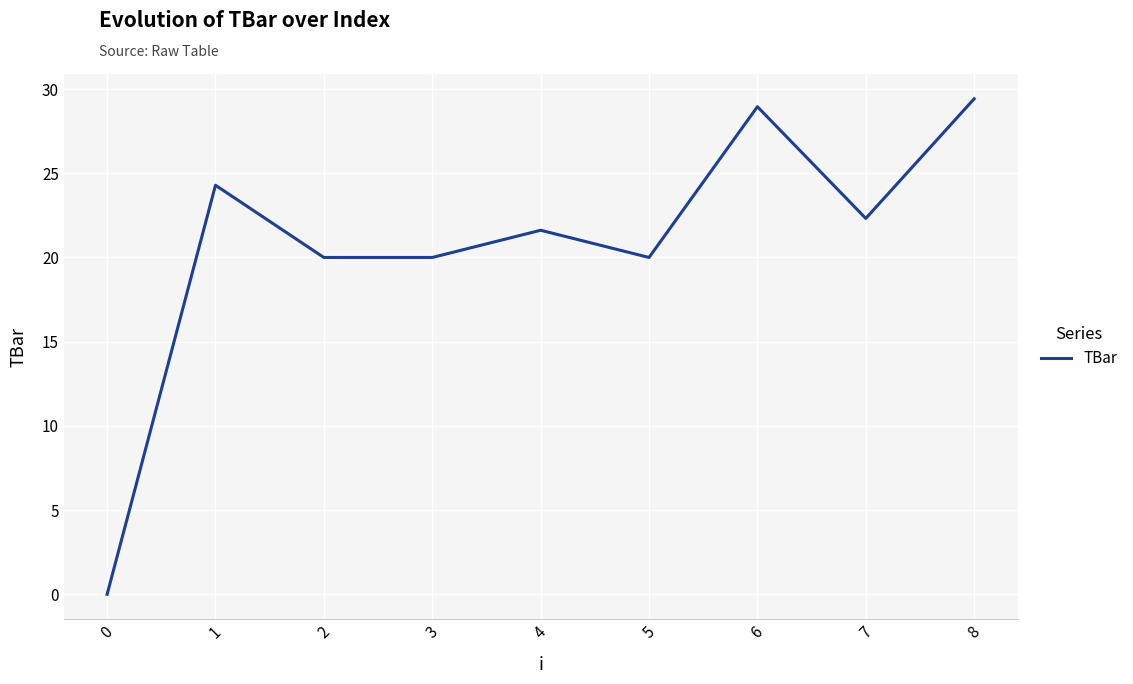

True or false: the data shows 24.3 at 1.

True